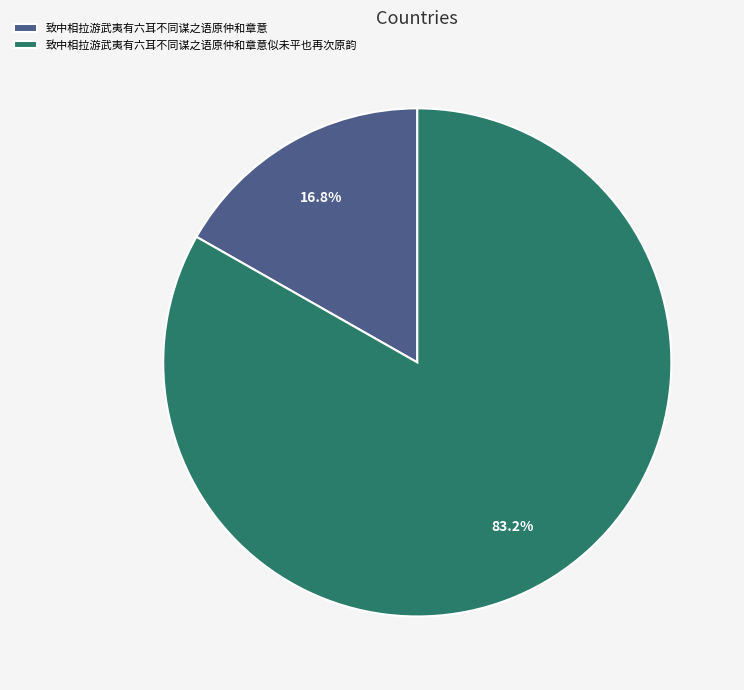

Is the sum of 致中相拉游武夷有六耳不同谋之语原仲和章意似未平也再次原韵 and 致中相拉游武夷有六耳不同谋之语原仲和章意 greater than half?

Yes